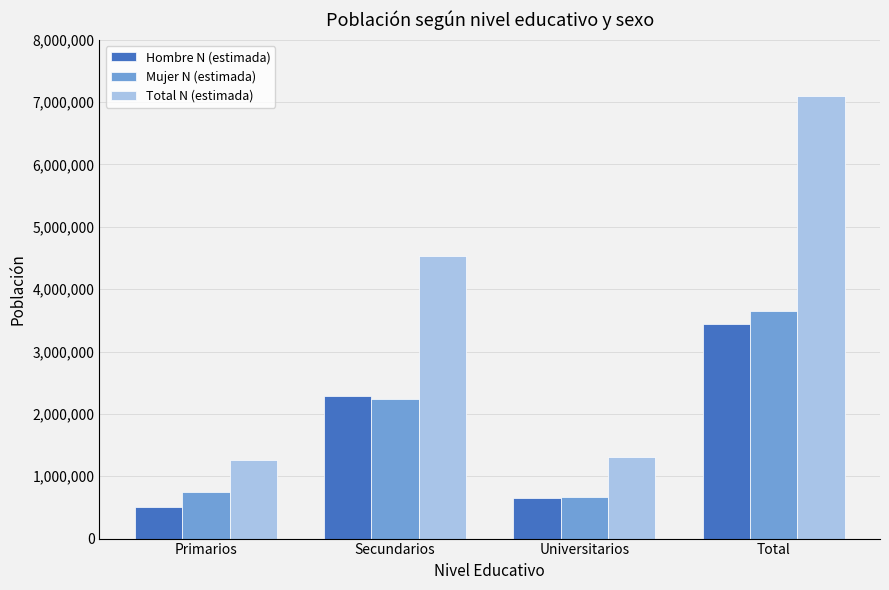

What is the sum of the Mujer N (estimada) values at Total and Primarios?

4398494